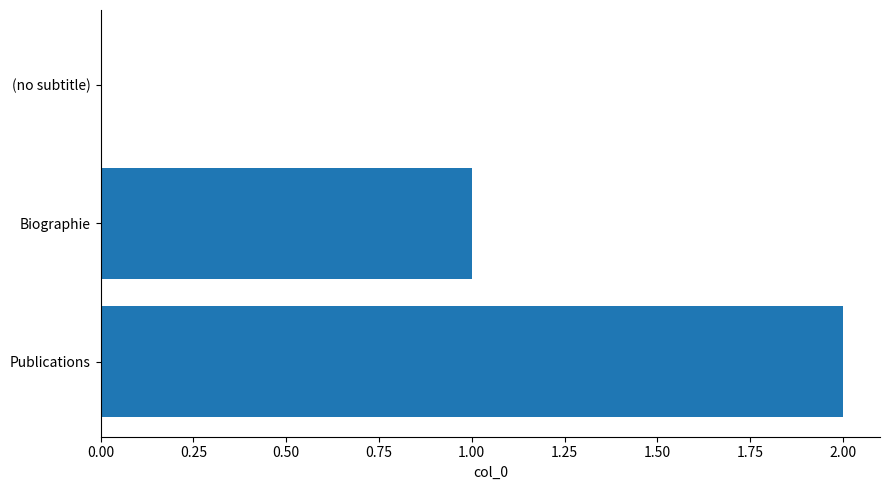

The chart shows a value of 1 at Biographie. True or false?

True